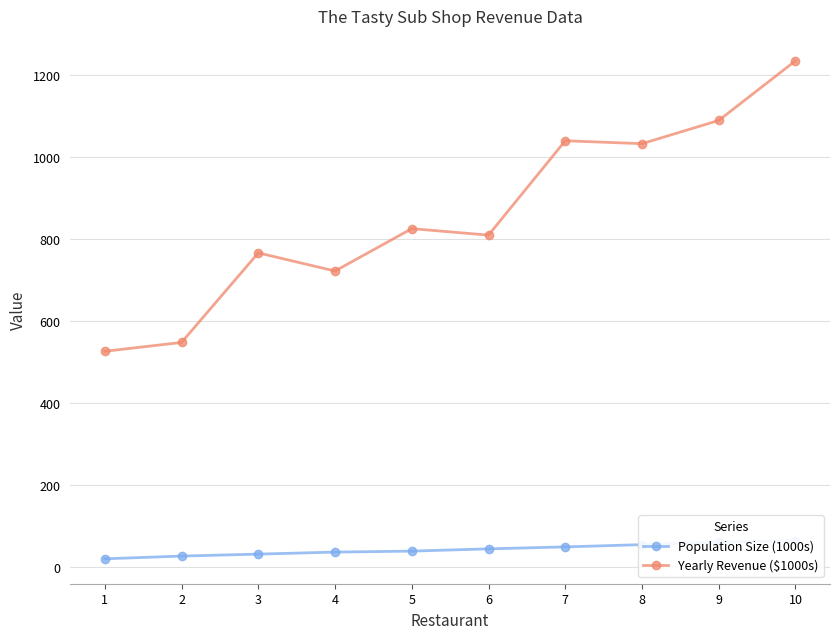

Rank the categories by Yearly Revenue ($1000s) value from highest to lowest.

10, 9, 7, 8, 5, 6, 3, 4, 2, 1